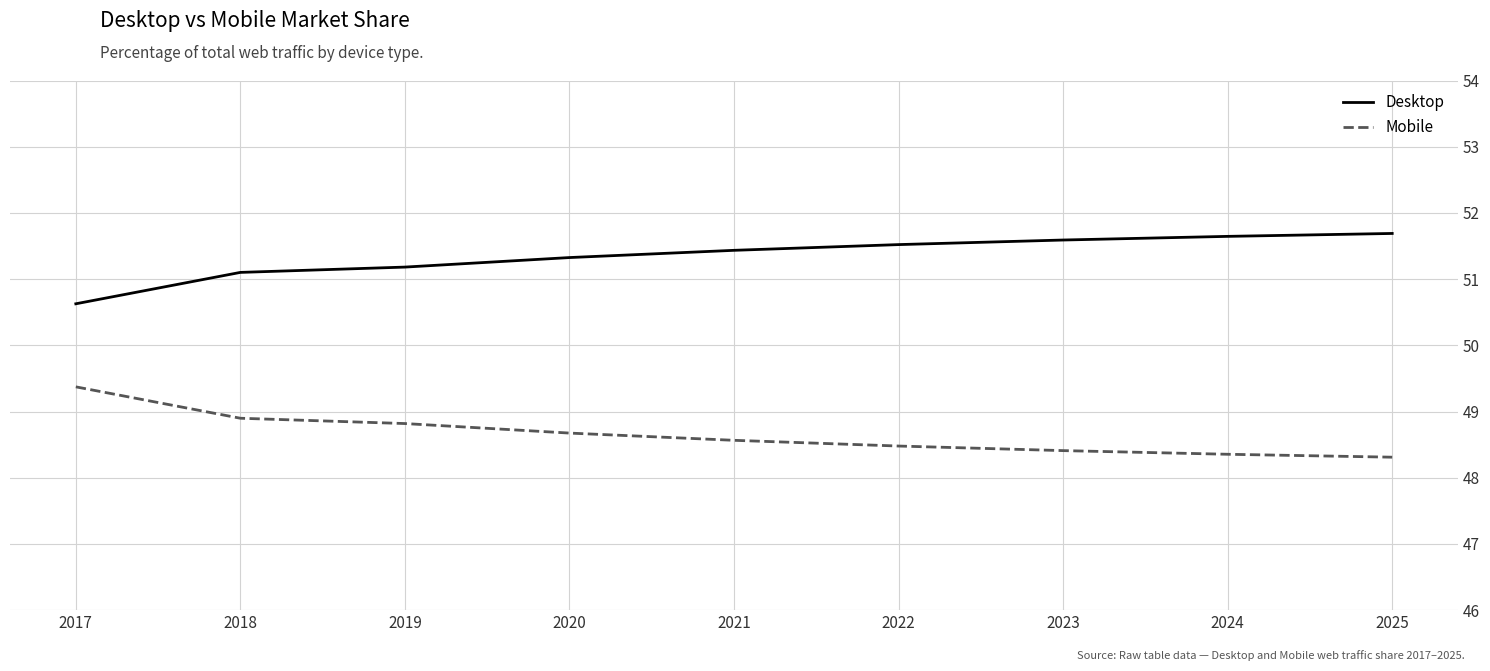

What is the total value across all series at 2023?

100.0